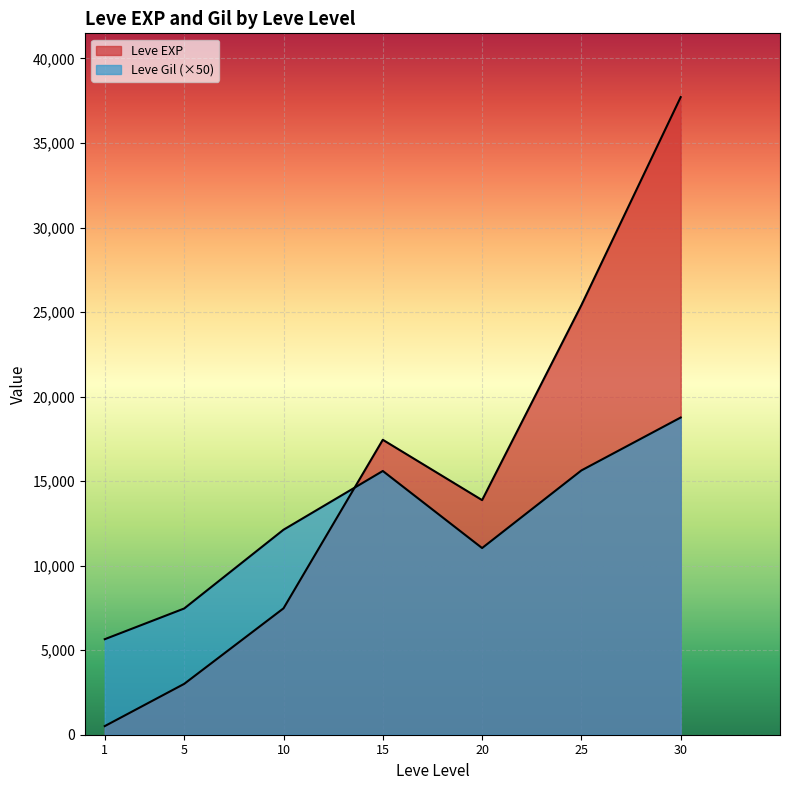

True or false: Leve EXP has more than 0 points higher than both neighbors.

True